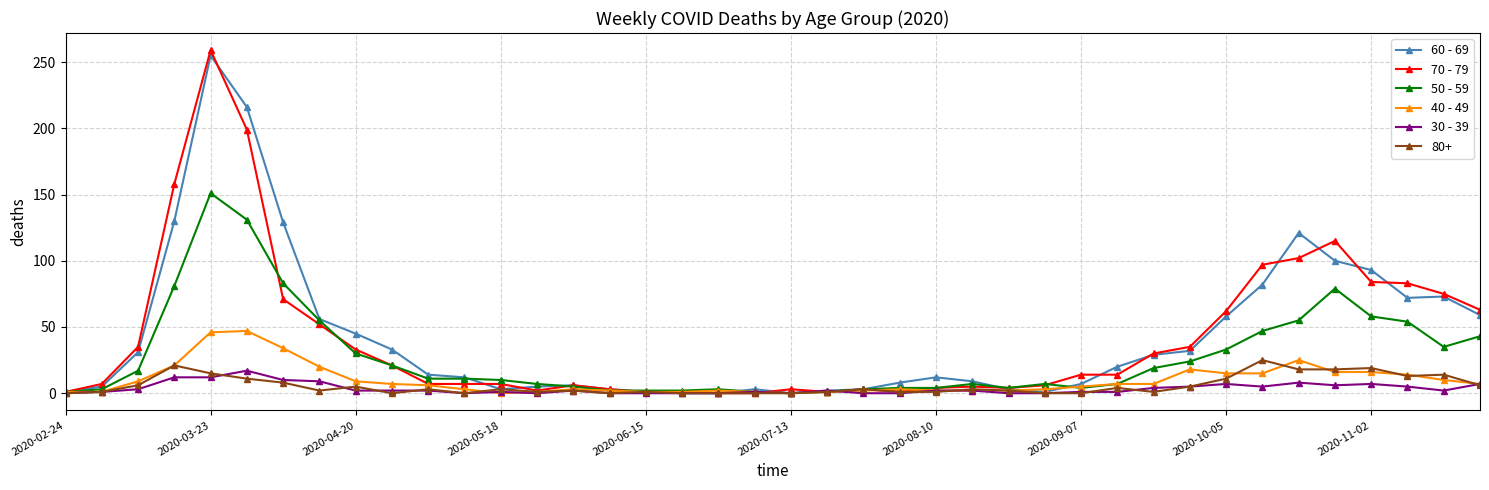

True or false: 50 - 59 has more than 2 points higher than both neighbors.

True